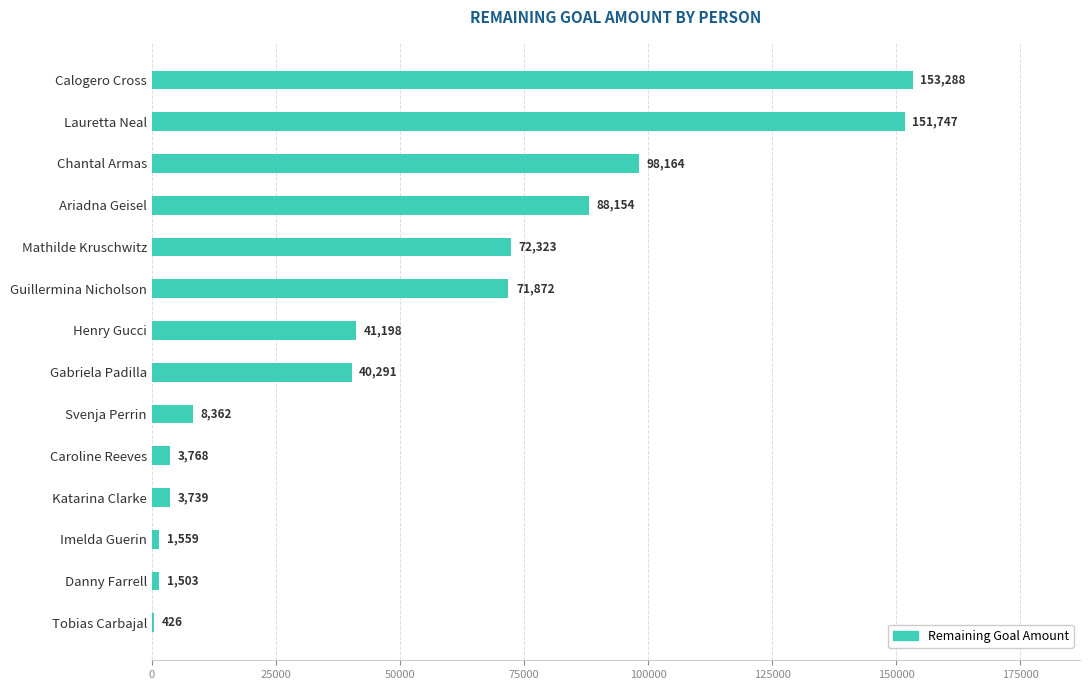

Is it true that the value at Calogero Cross is 274641?

False